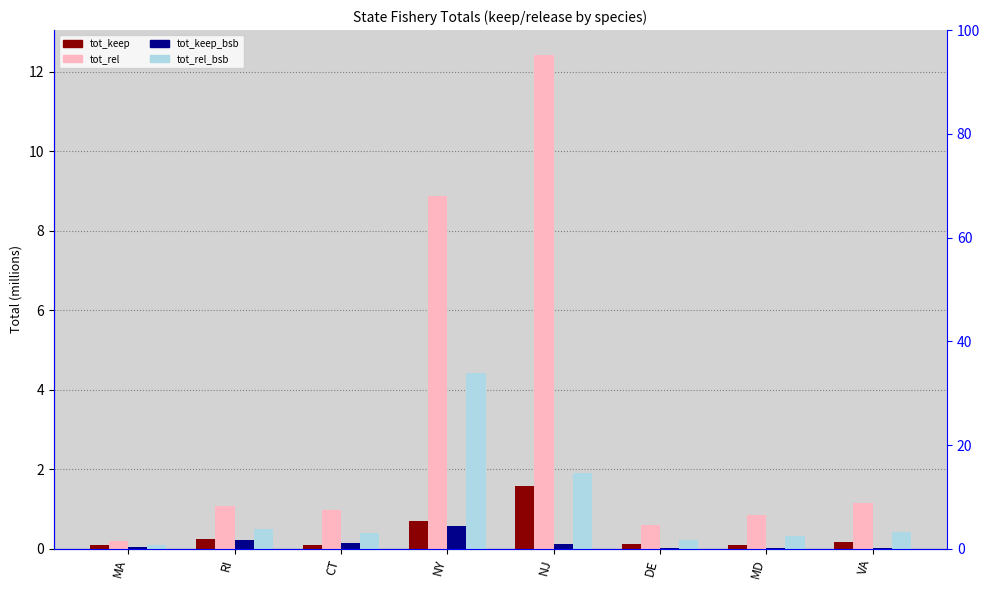

Reading right to left, what are all the values shown in this chart?

tot_keep: VA=0.2	MD=0.1	DE=0.1	NJ=1.6	NY=0.7	CT=0.1	RI=0.2	MA=0.1
tot_rel: VA=1.2	MD=0.9	DE=0.6	NJ=12.4	NY=8.9	CT=1.0	RI=1.1	MA=0.2
tot_keep_bsb: VA=0.0	MD=0.0	DE=0.0	NJ=0.1	NY=0.6	CT=0.1	RI=0.2	MA=0.1
tot_rel_bsb: VA=0.4	MD=0.3	DE=0.2	NJ=1.9	NY=4.4	CT=0.4	RI=0.5	MA=0.1